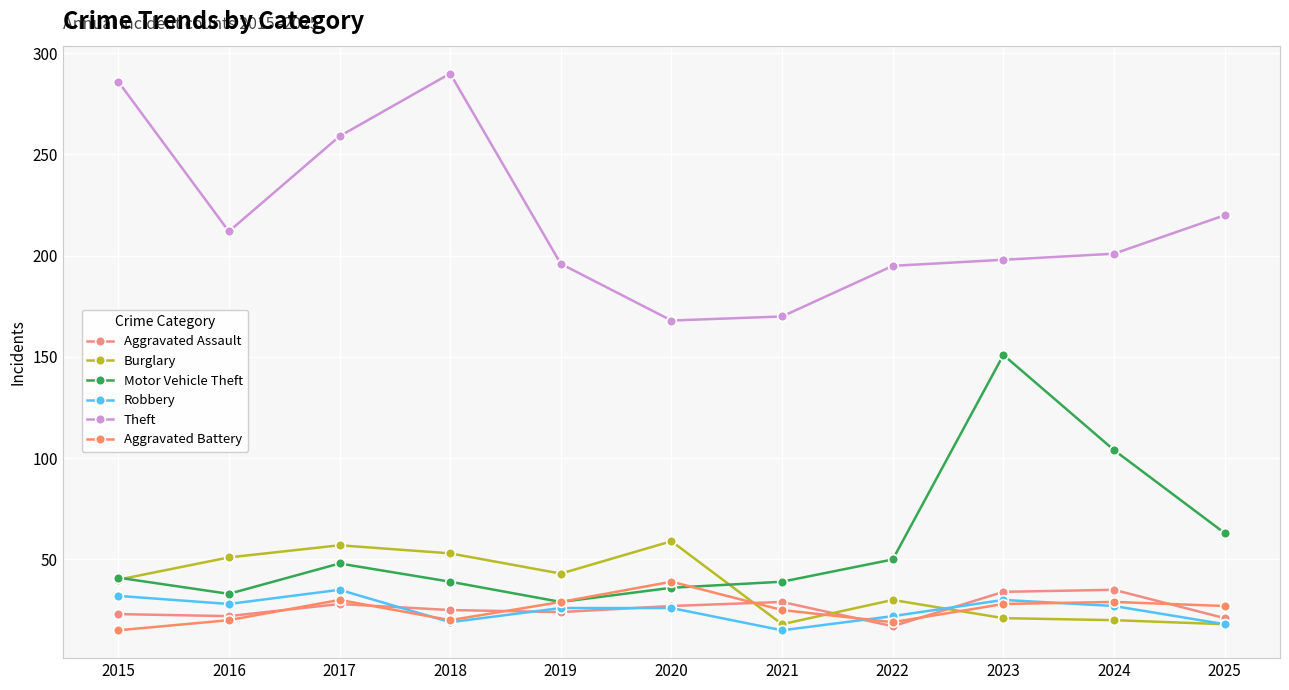

What is the smallest value displayed?

15